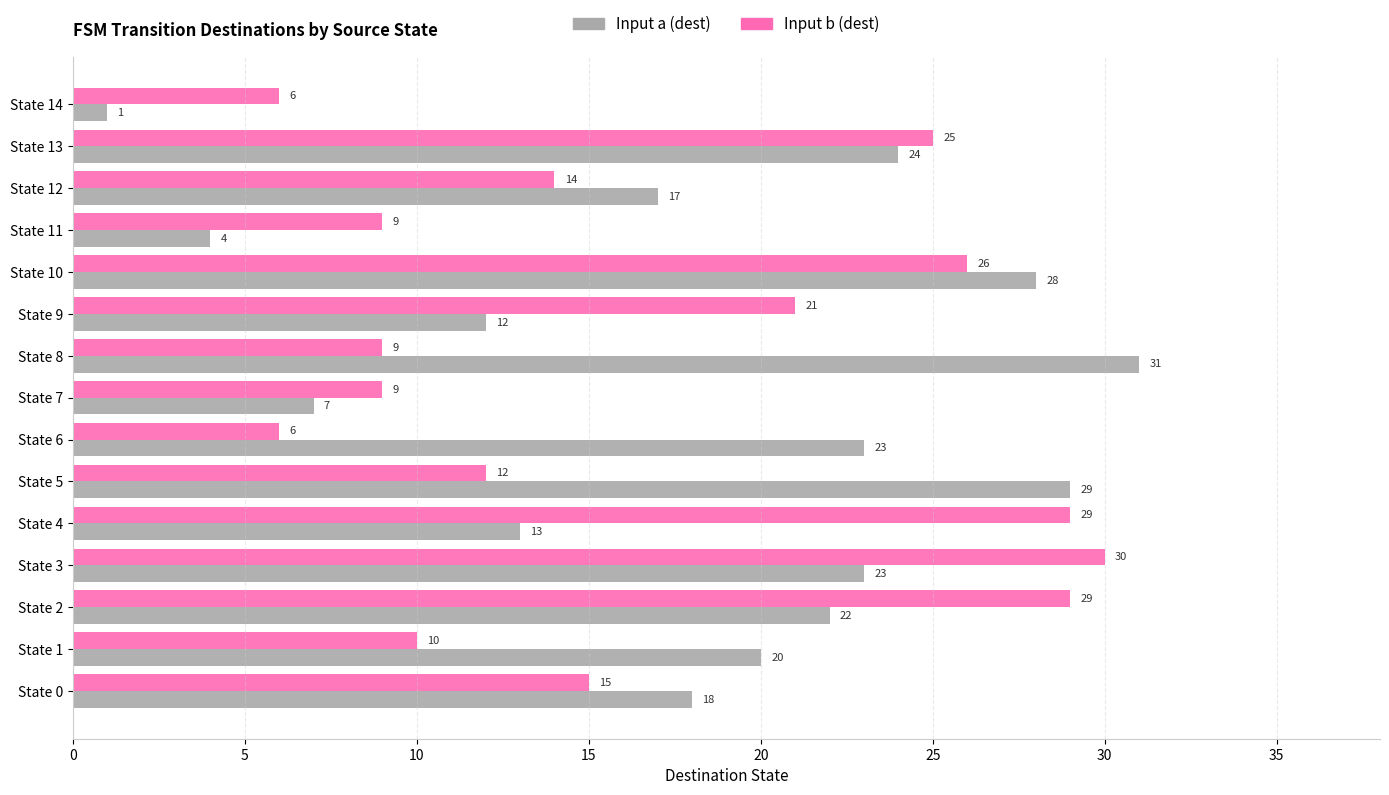

At which label is Input a (dest) closest to 16?

State 12